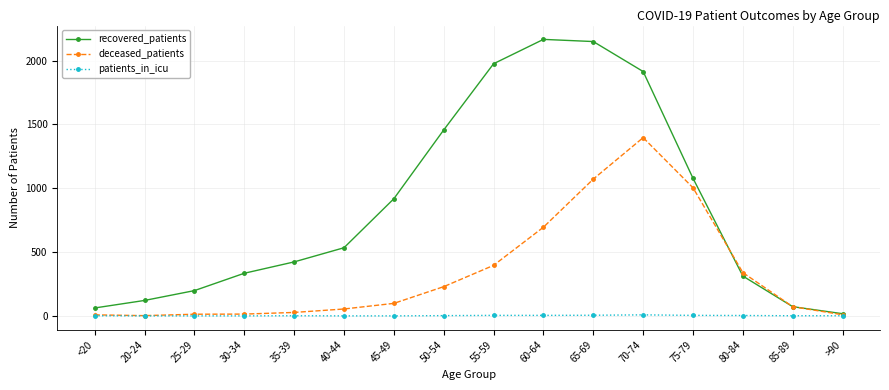

What is the label of the 11th point from the right?

40-44